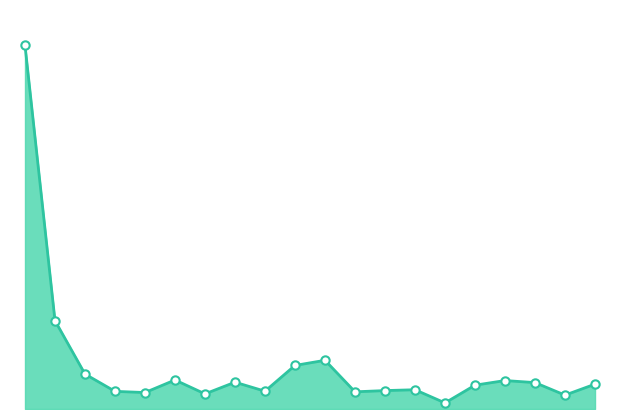

How many interior local peaks (higher than both neighbors) does the data have?

5